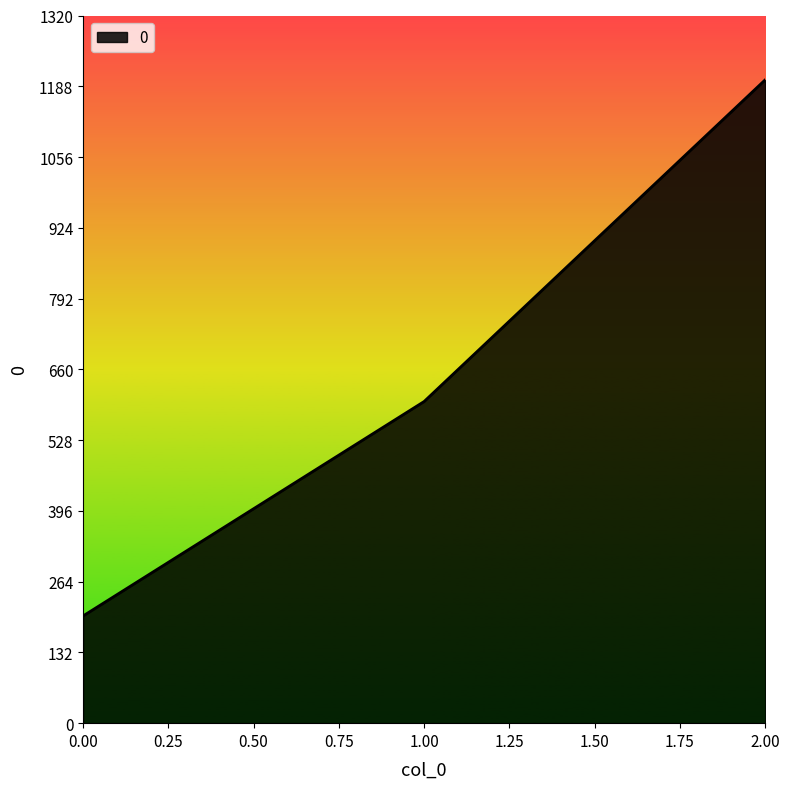

How many lines are shown in the chart?

1